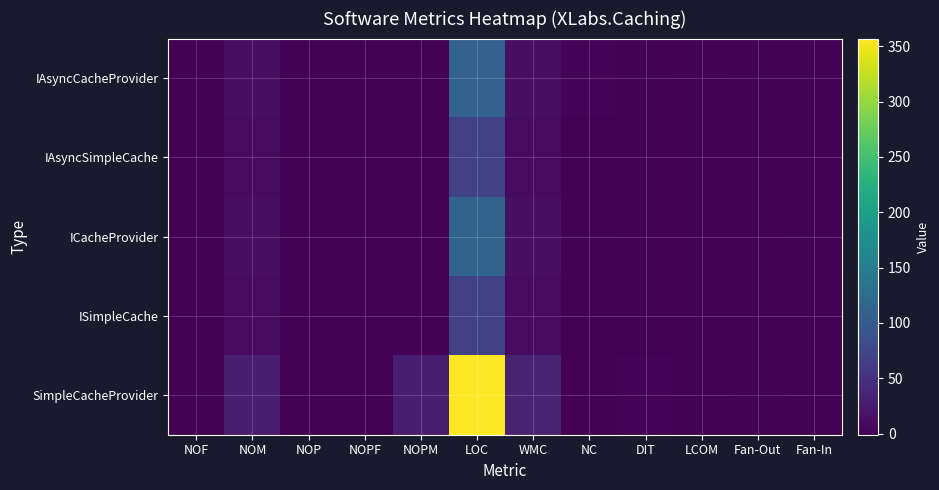

What is the spread (max minus min) of values at WMC?

24